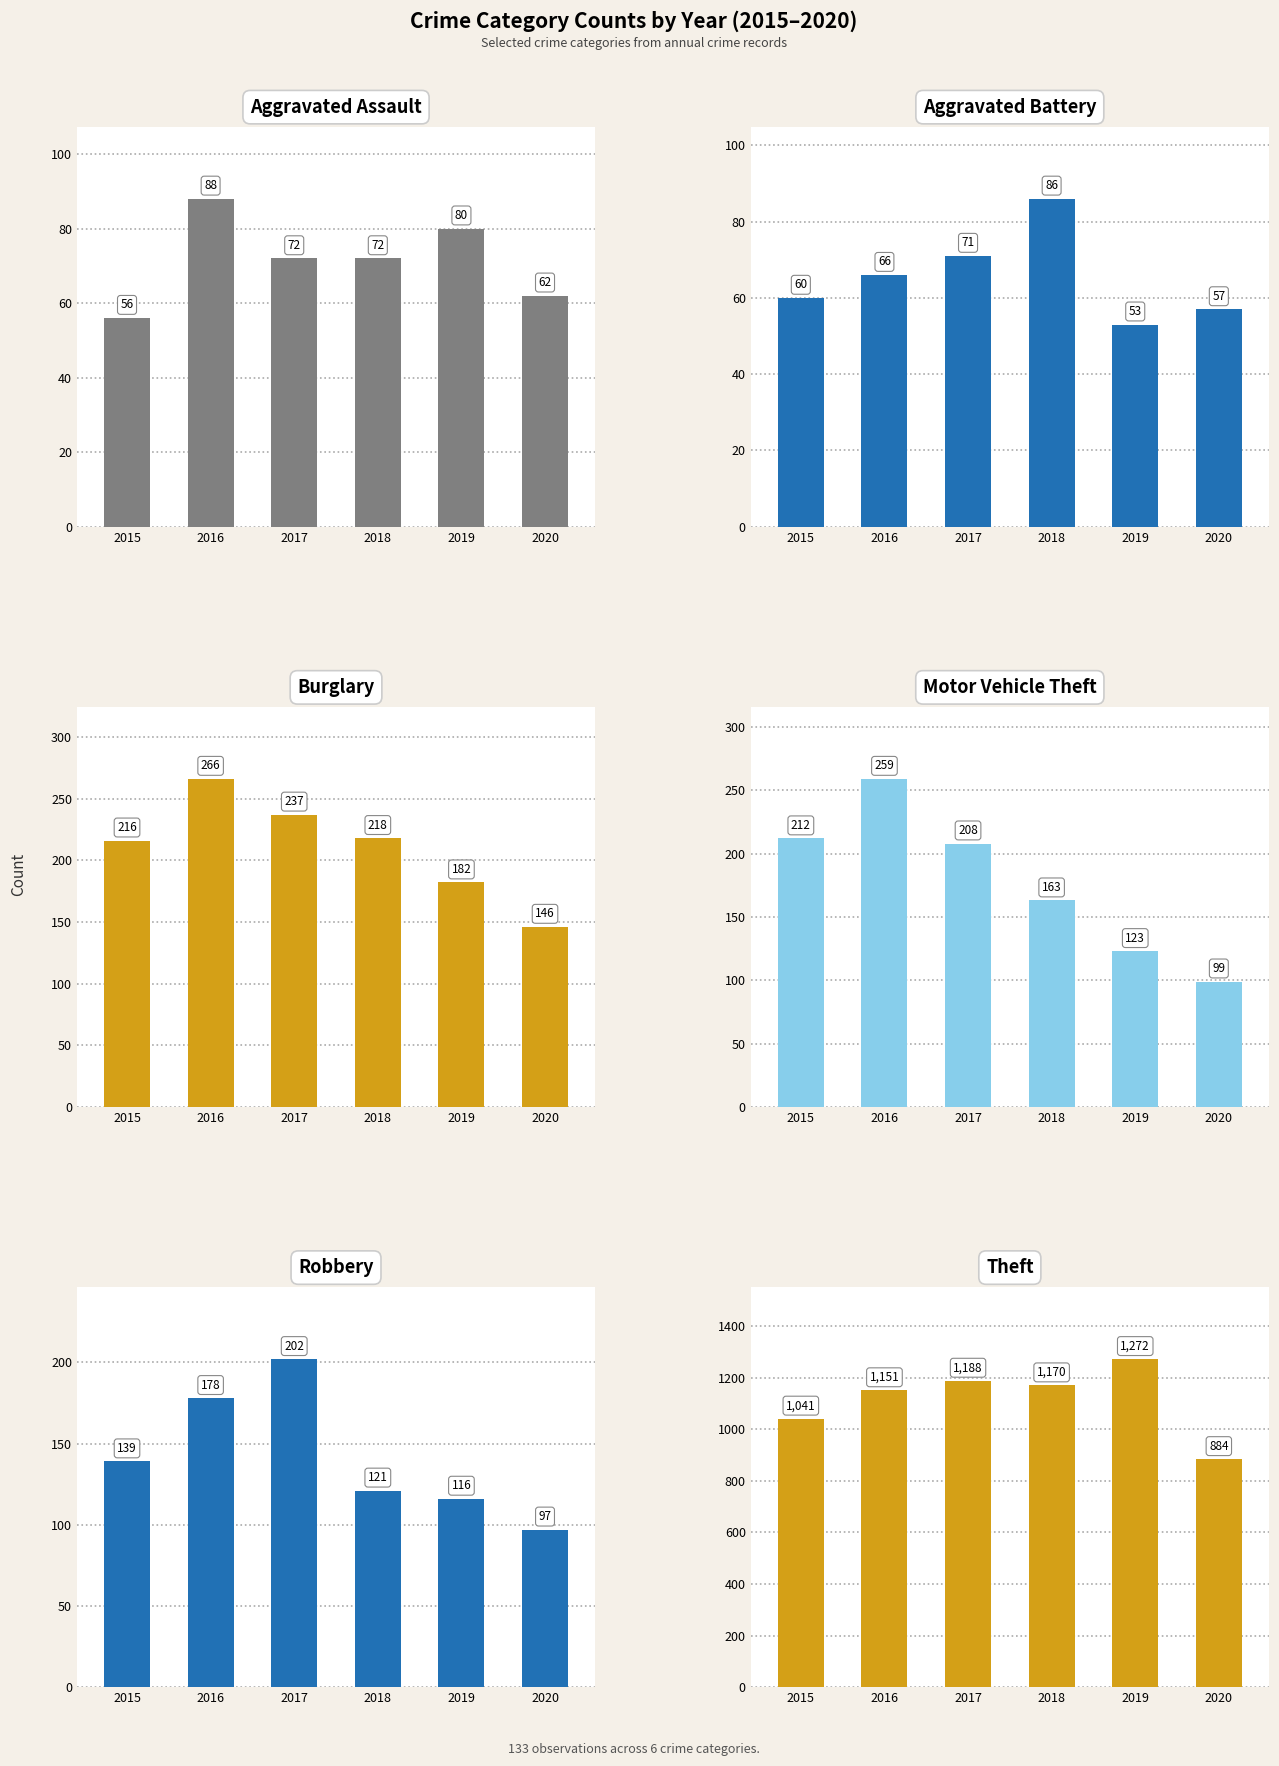

What is the difference between the second highest and second lowest values in the Burglary series?

55